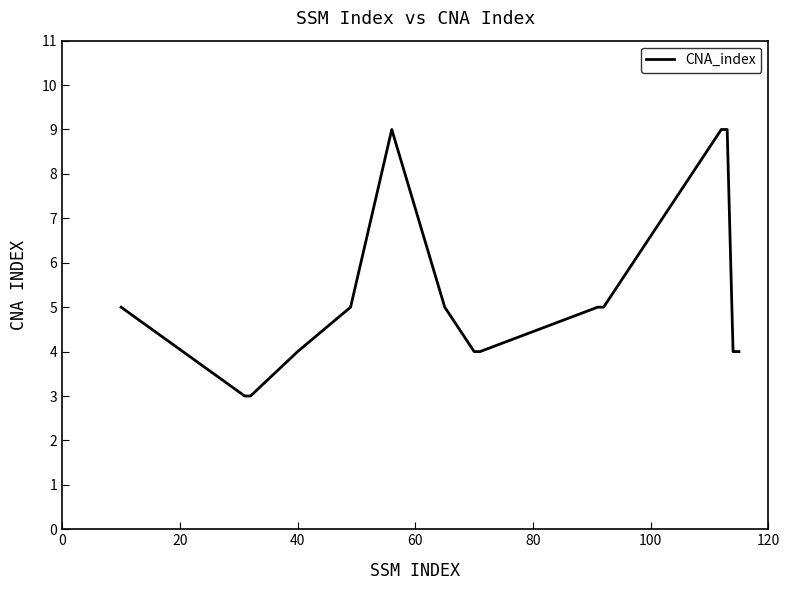

What is the difference between the maximum and minimum values?

6